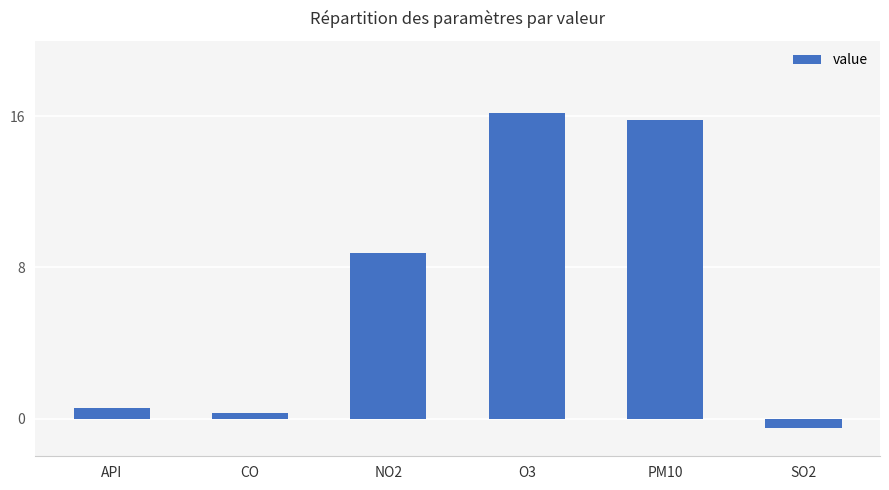

Is it true that the value at API is 0.6?

True